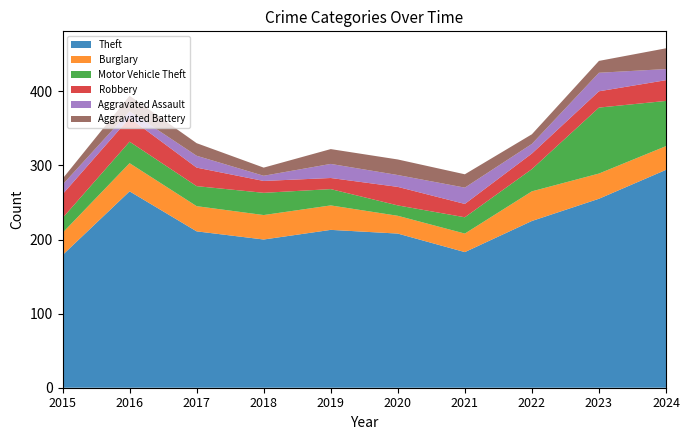

Read the Robbery value at 2022, to the nearest 5.

20